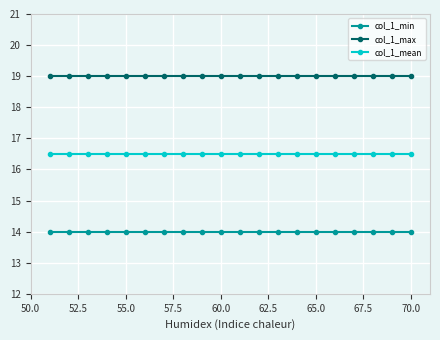

What is the average value of the col_1_min series?

14.0